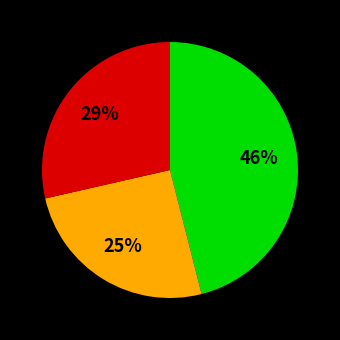

Is there a majority slice in this chart?

No